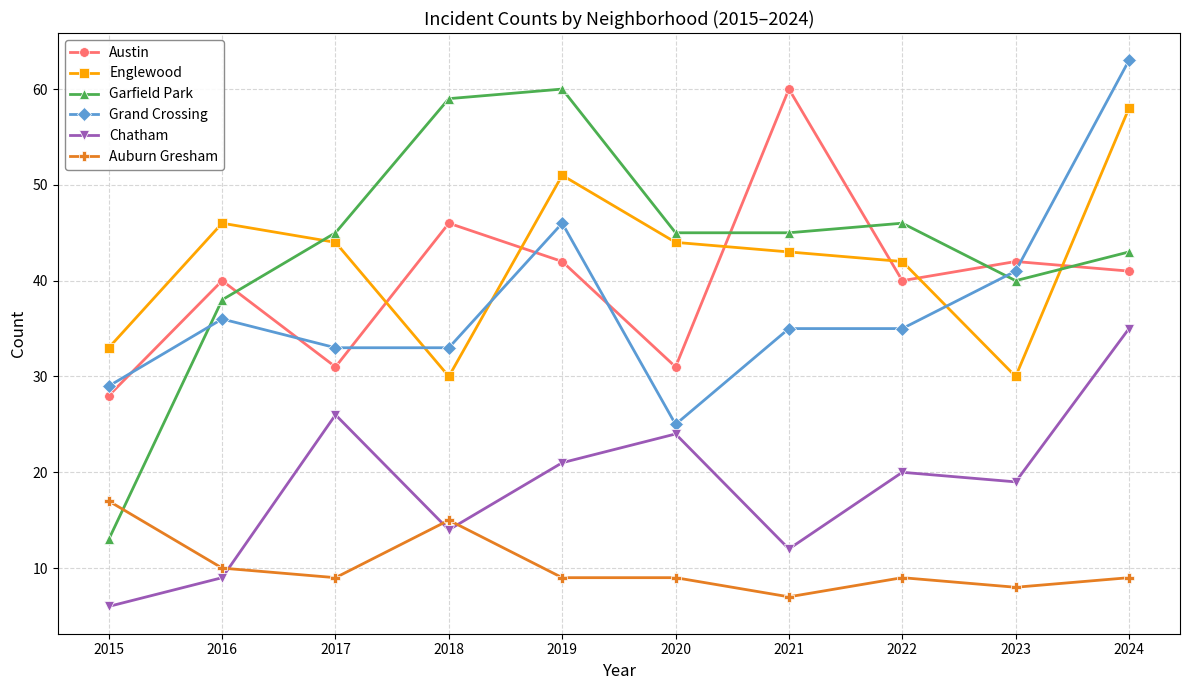

The value of Grand Crossing at 2022 is 58. True or false?

False